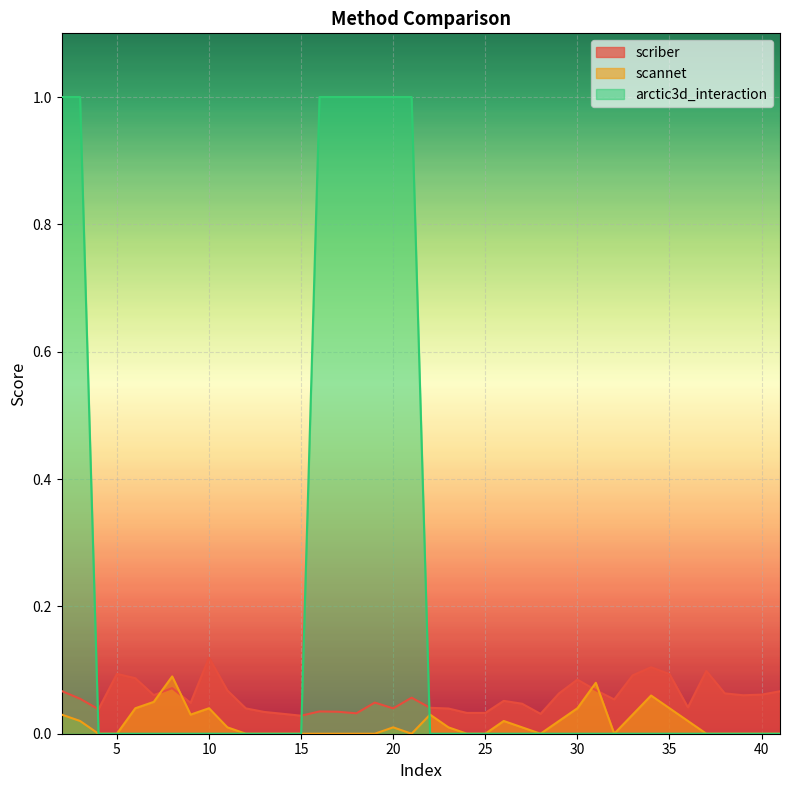

What is the maximum value shown in the chart?

1.0